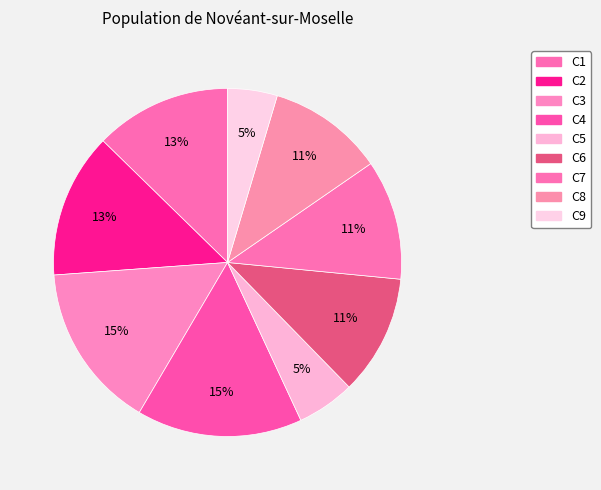

How many slices are in this pie chart?

9